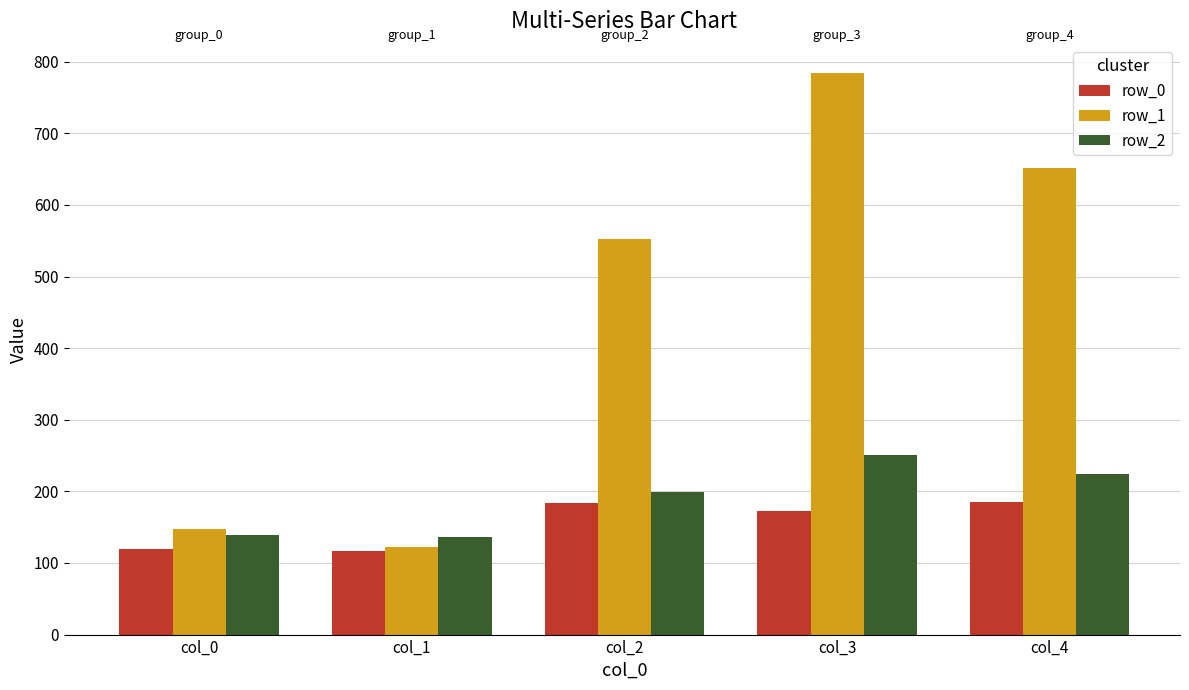

How many bars are there in total?

15